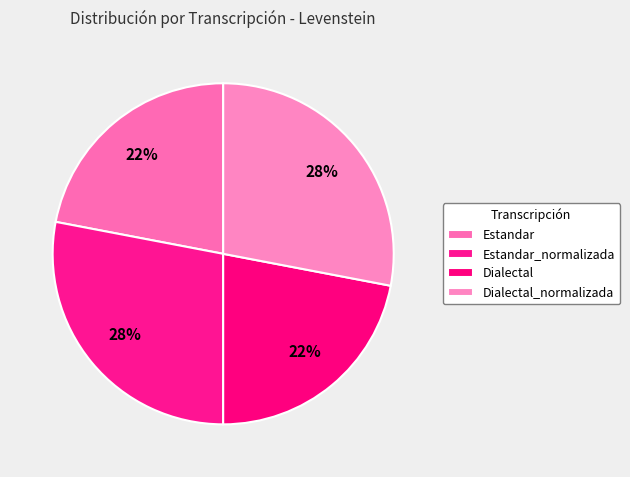

How much of the chart is everything except Dialectal_normalizada?

72.0%